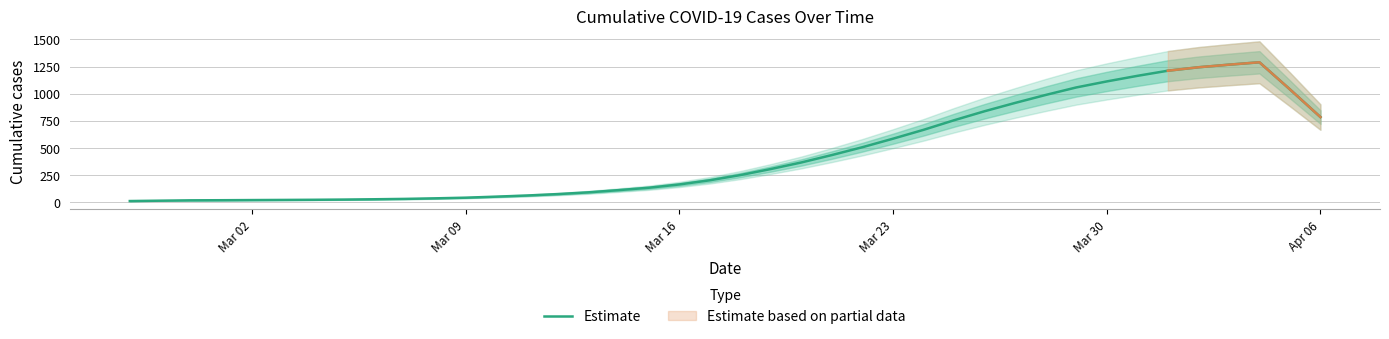

What is the difference between the second highest and minimum values?

1258.6